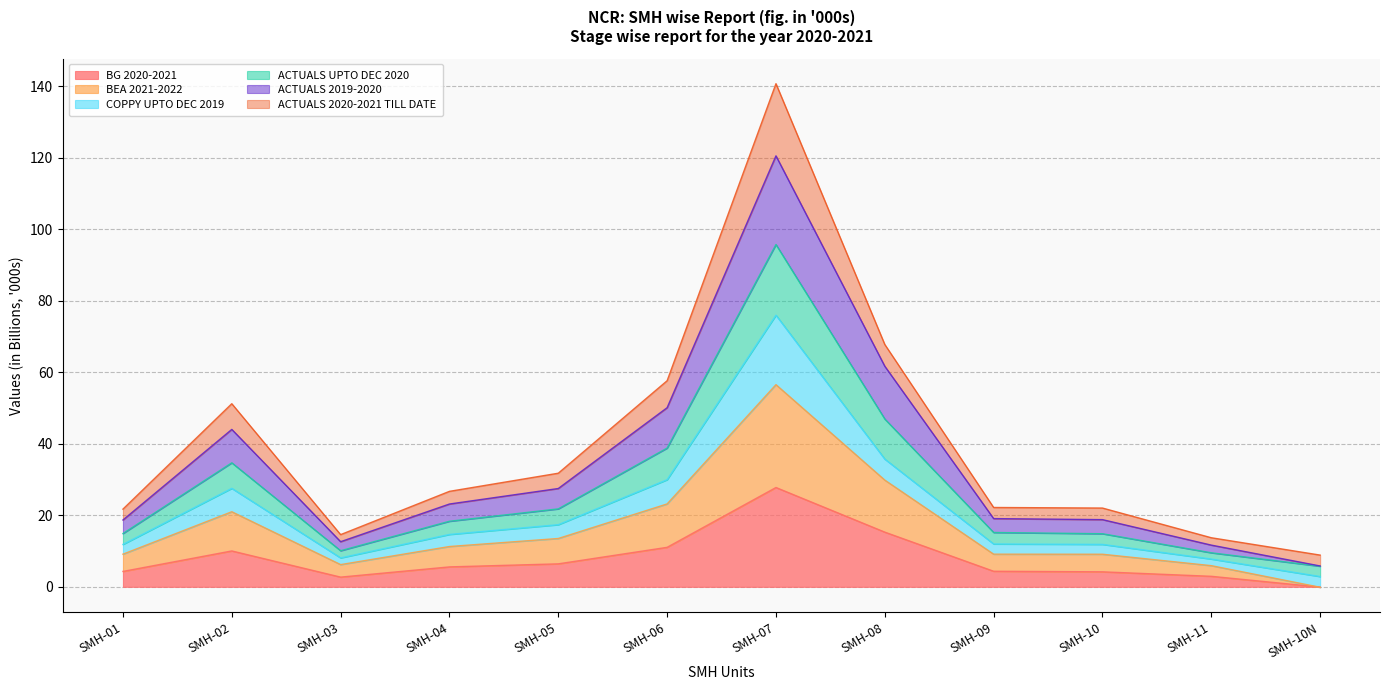

True or false: ACTUALS UPTO DEC 2020 has more than 0 points higher than both neighbors.

True